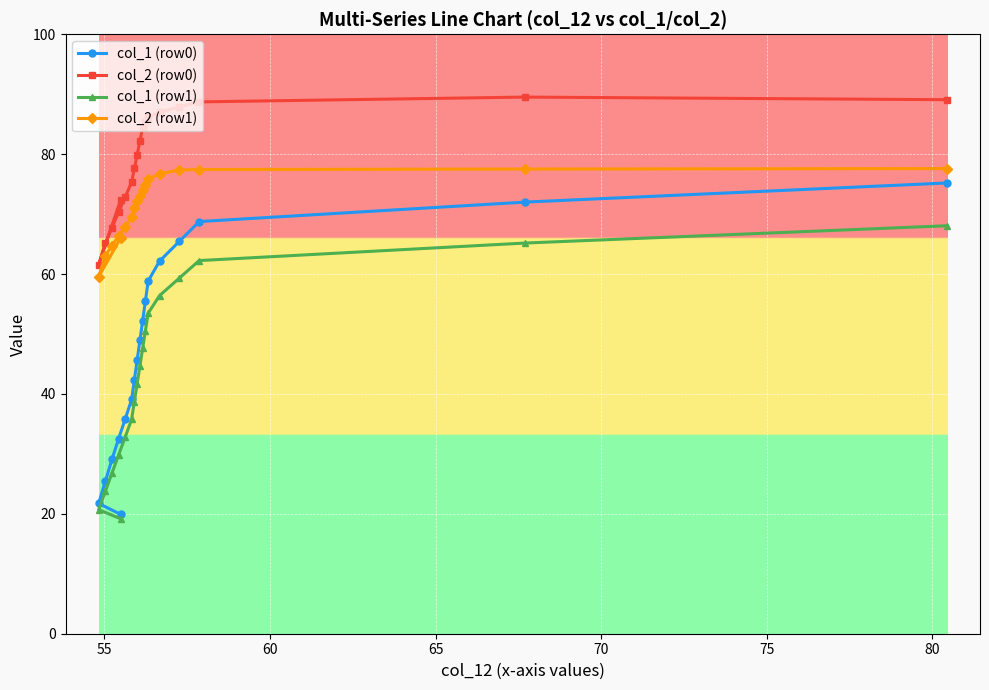

Which series has the largest total across all categories?

col_2 (row0)